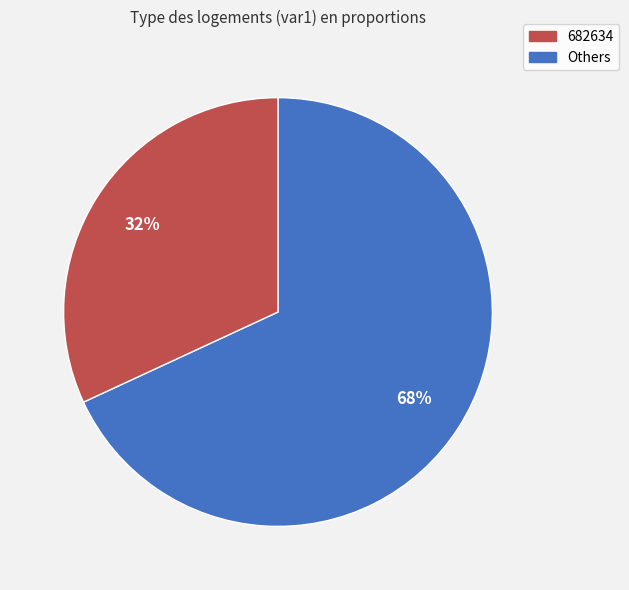

Is there a majority slice in this chart?

Yes